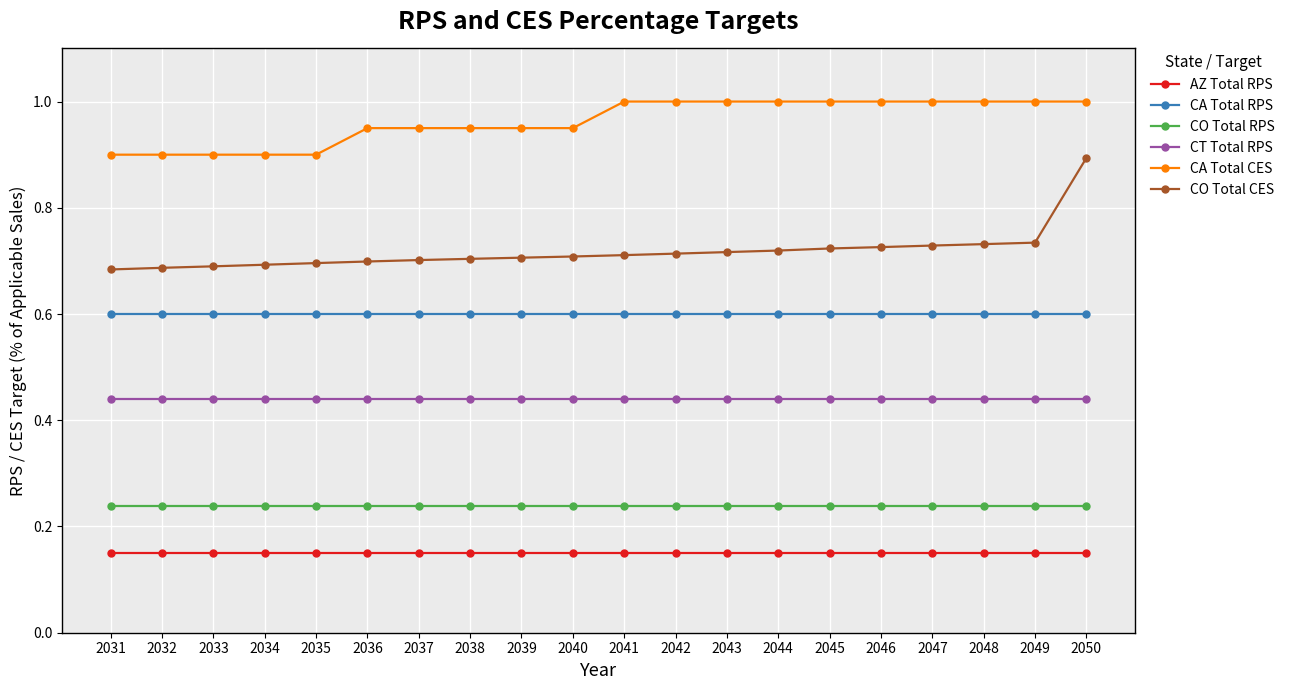

What is the maximum value shown in the chart?

1.0